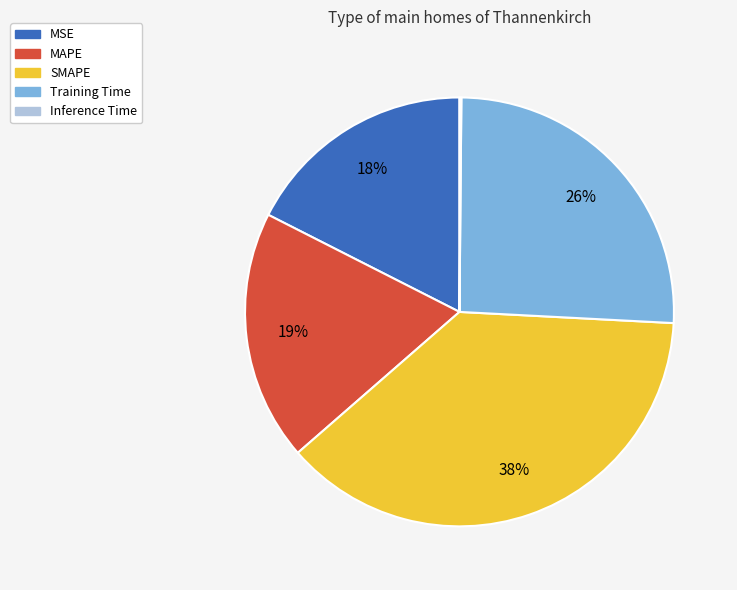

To the nearest percent, what is the difference between the largest and smallest slice percentages?

38%